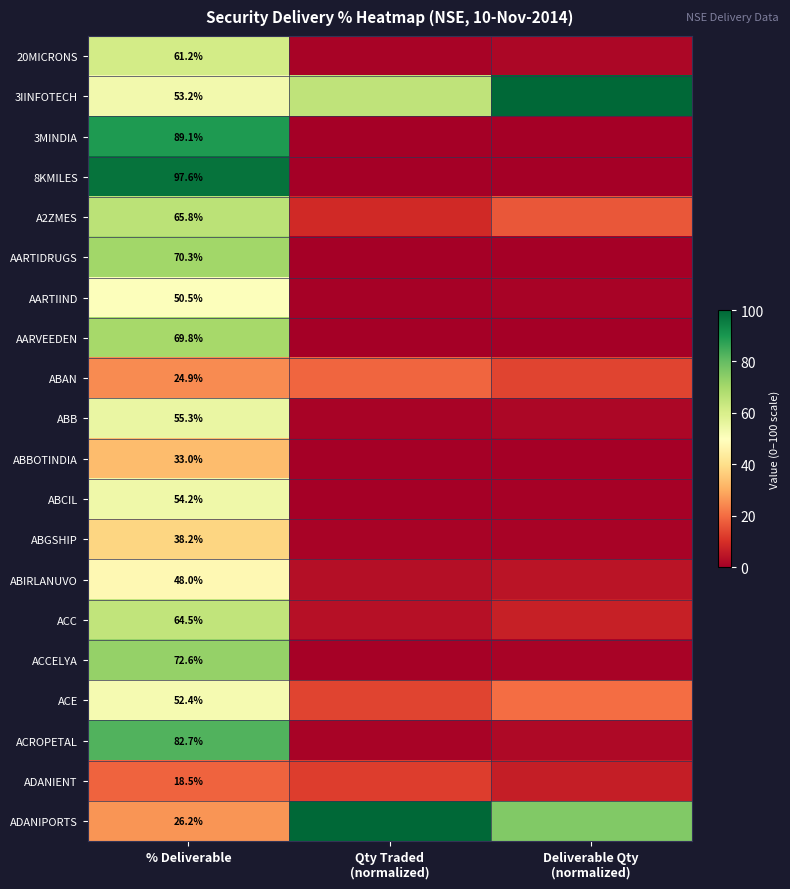

Is it true that AARVEEDEN equals 0.0 at Qty Traded (normalized)?

True